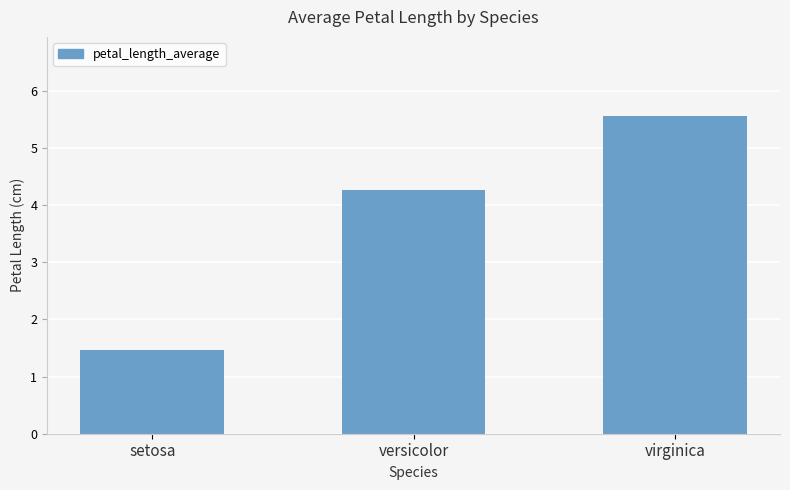

Reading left to right, what are all the values shown in this chart?

1.5	4.3	5.6